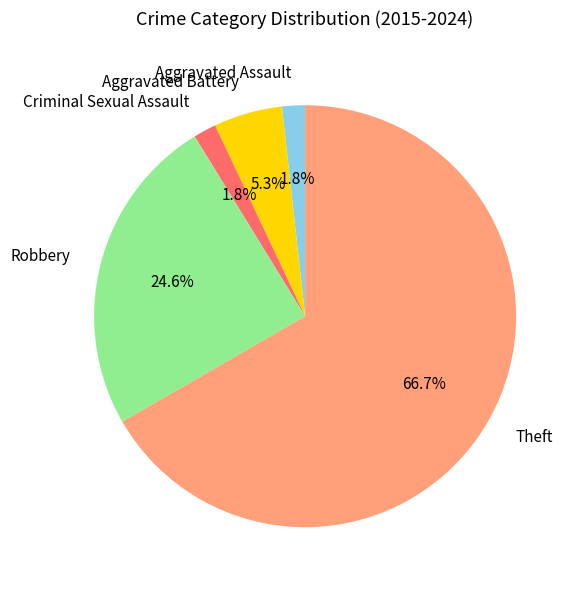

Is there a majority slice in this chart?

Yes